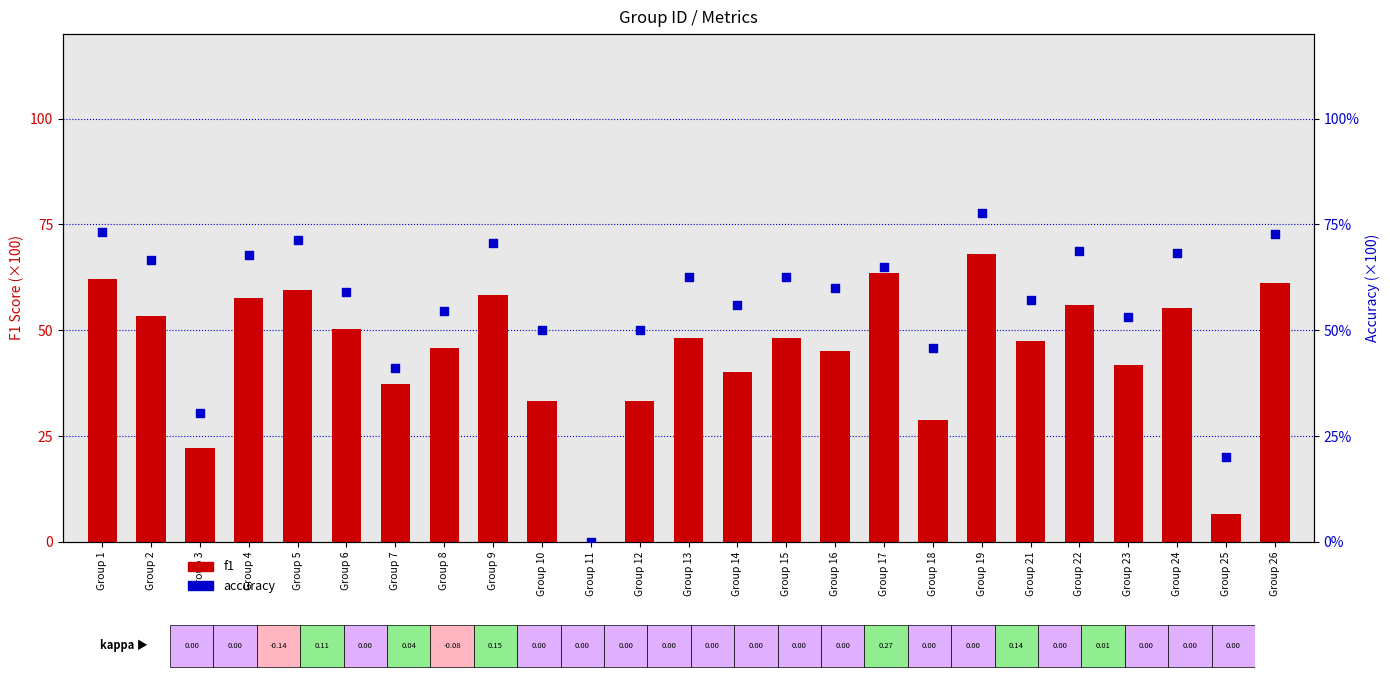

Which series has the largest Y range (max minus min)?

accuracy